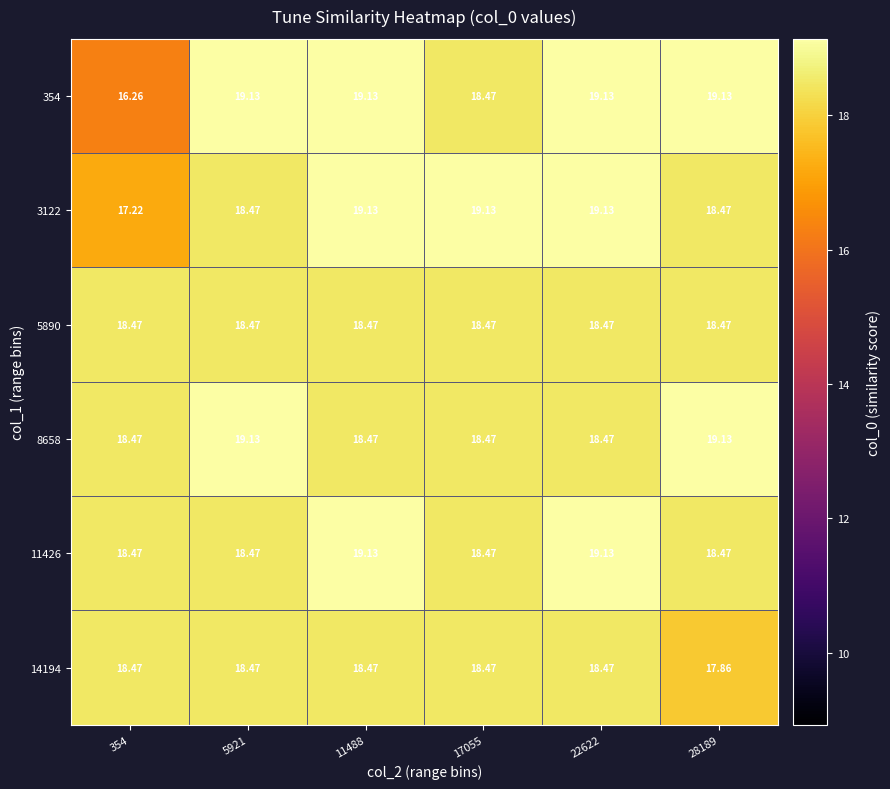

Is the value of 11426 at 22622 greater than the value of 5890 at 28189?

Yes